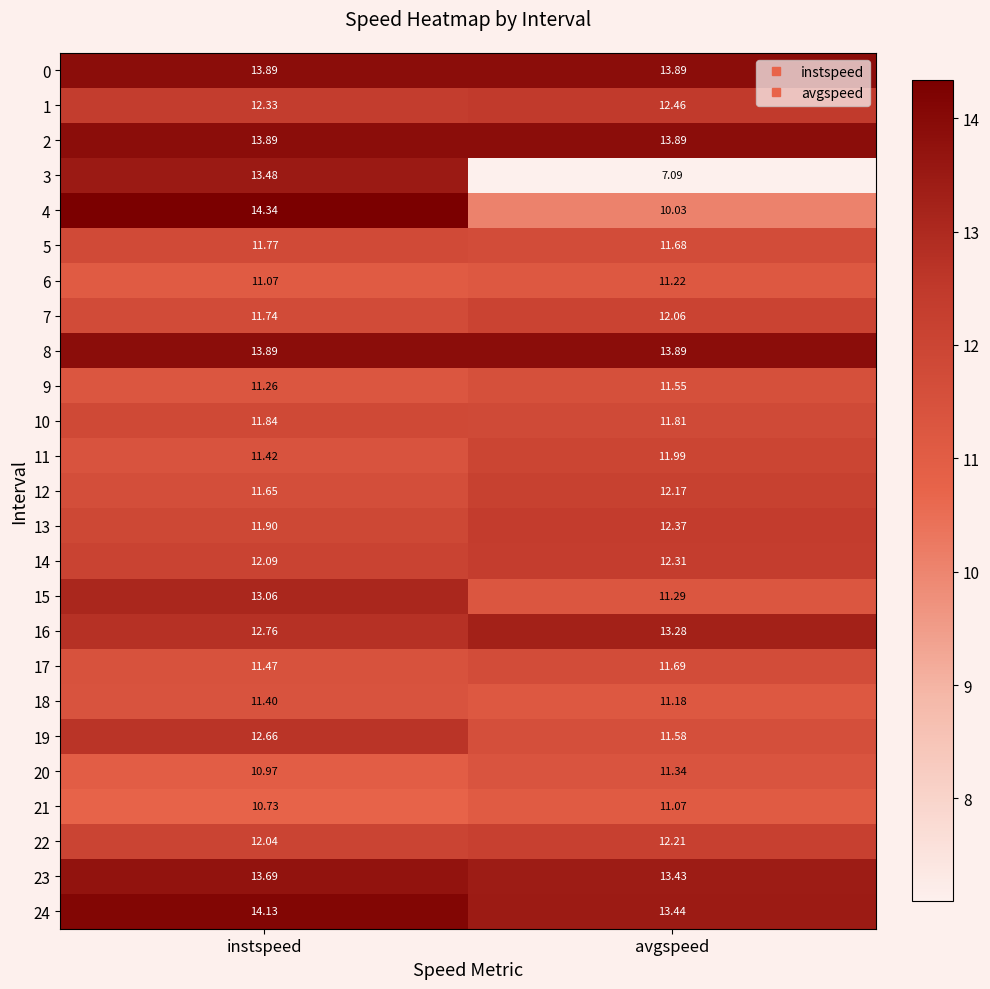

At which category is the sum across all series the highest?

instspeed